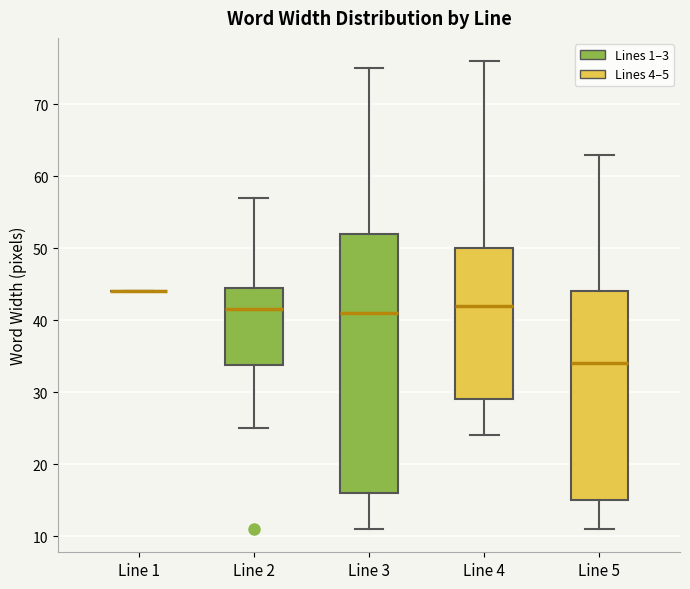

Reading left to right, read every box against the y-axis: the position of its median line, the range the box covers, and the ends of its whiskers. The values are not printed on the chart, so give them approximately, as read against the axis.

Line 1: box collapsed to a line at 44, whiskers 44 to 44
Line 2: median 42, box 34 to 45, whiskers 25 to 57
Line 3: median 41, box 16 to 52, whiskers 11 to 75
Line 4: median 42, box 29 to 50, whiskers 24 to 76
Line 5: median 34, box 15 to 44, whiskers 11 to 63